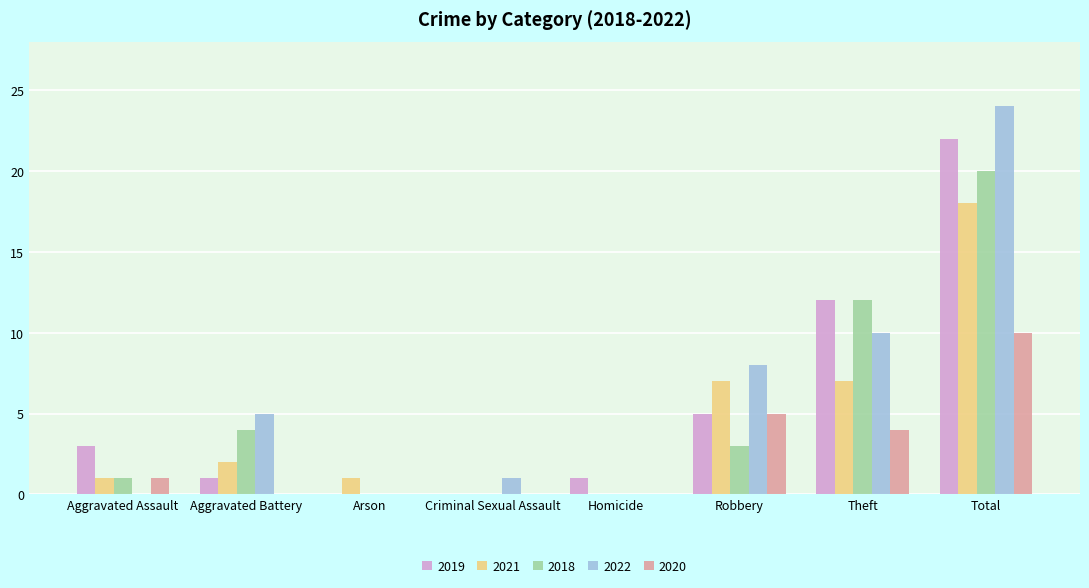

Count the number of categories in the chart.

8